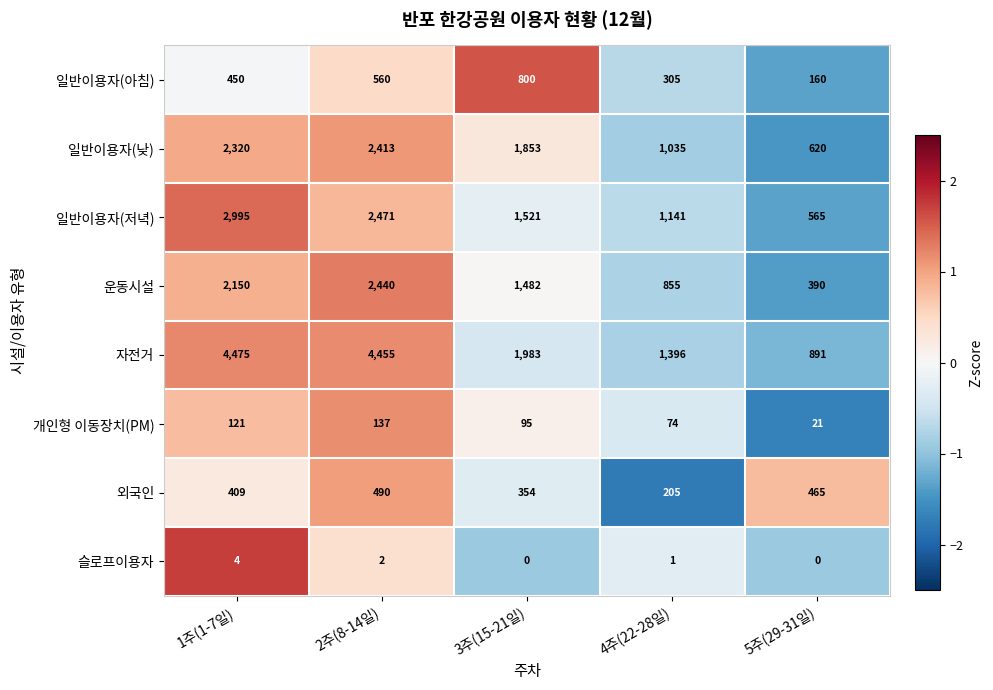

True or false: 자전거 has a value of 519 at 4주(22-28일).

False